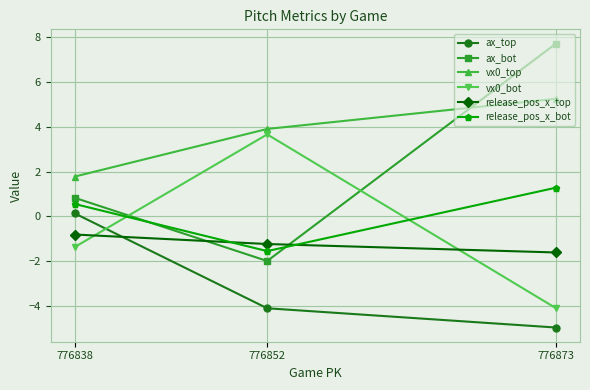

Reading right to left, what are all the values shown in this chart?

ax_top: 776873=-5.0	776852=-4.1	776838=0.1
ax_bot: 776873=7.7	776852=-2.0	776838=0.8
vx0_top: 776873=5.3	776852=3.9	776838=1.8
vx0_bot: 776873=-4.1	776852=3.7	776838=-1.4
release_pos_x_top: 776873=-1.6	776852=-1.2	776838=-0.8
release_pos_x_bot: 776873=1.3	776852=-1.6	776838=0.5